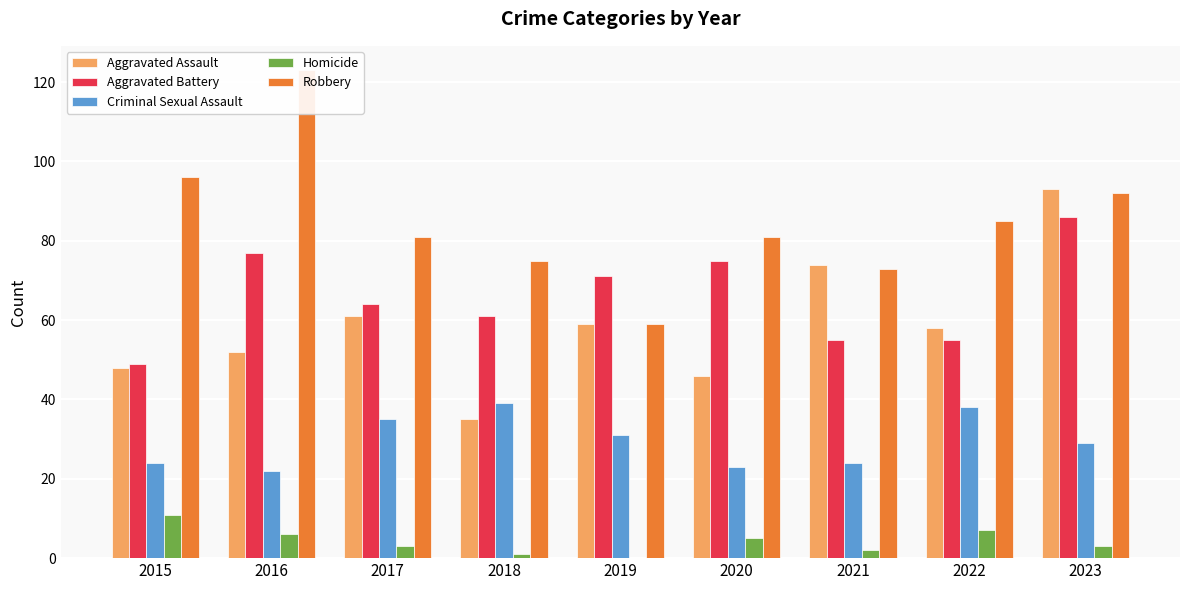

What are all the series names shown in the legend?

Aggravated Assault, Aggravated Battery, Criminal Sexual Assault, Homicide, Robbery